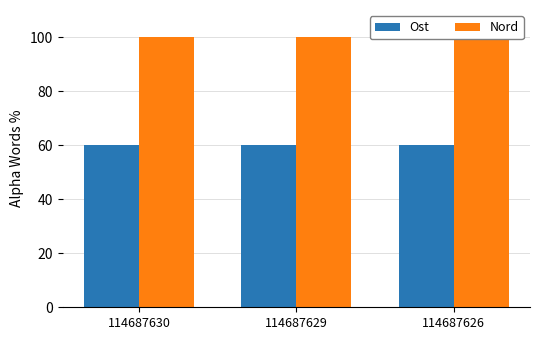

What is the value of the Ost bar at the 2nd from the left?

60.0